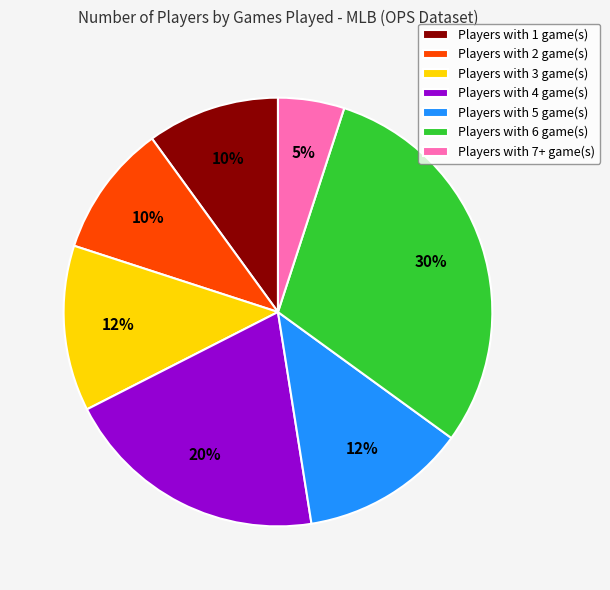

Do Players with 5 game(s) and Players with 7+ game(s) together represent more than half of the pie?

No